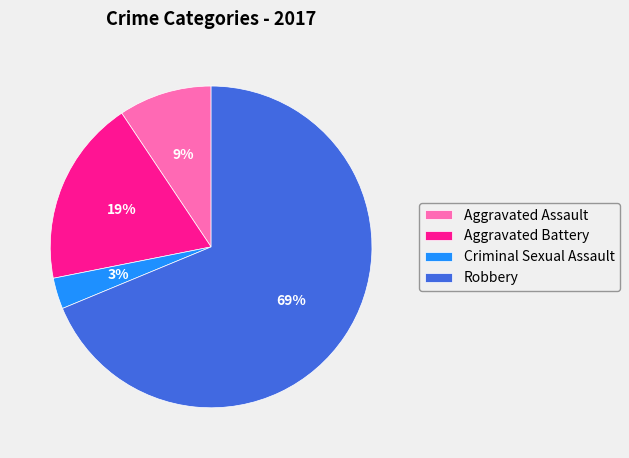

Between Robbery and Criminal Sexual Assault, which is larger?

Robbery